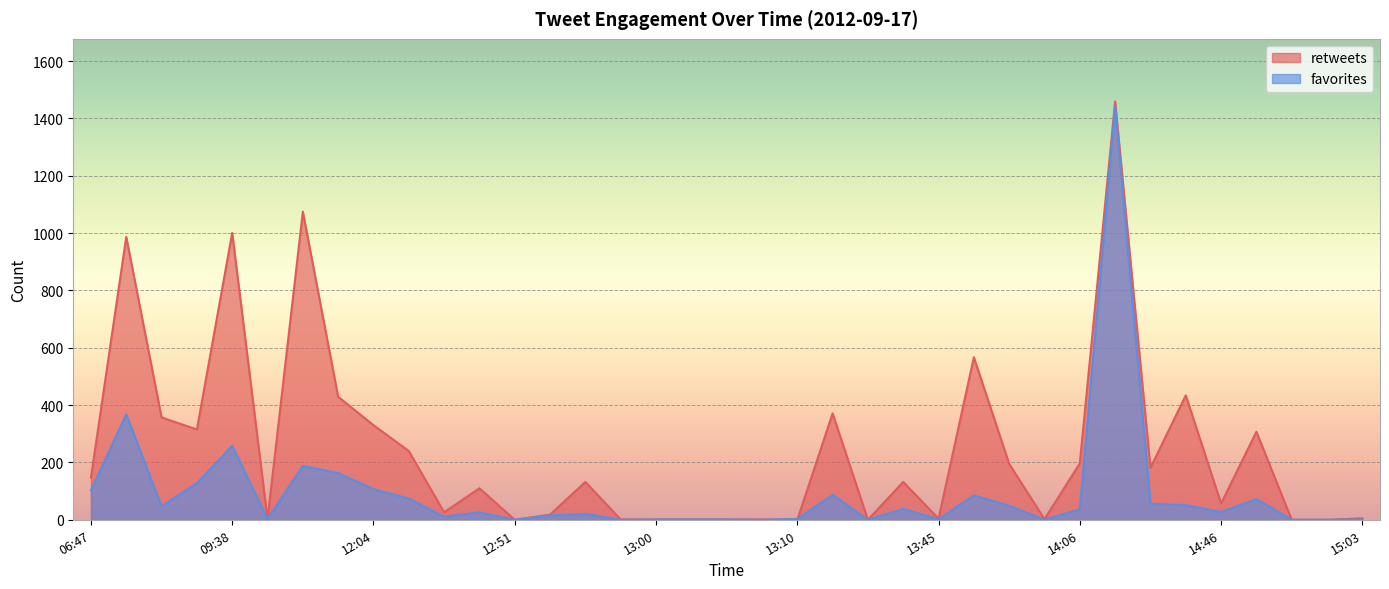

Which label corresponds to the smallest value in the chart?

12:51